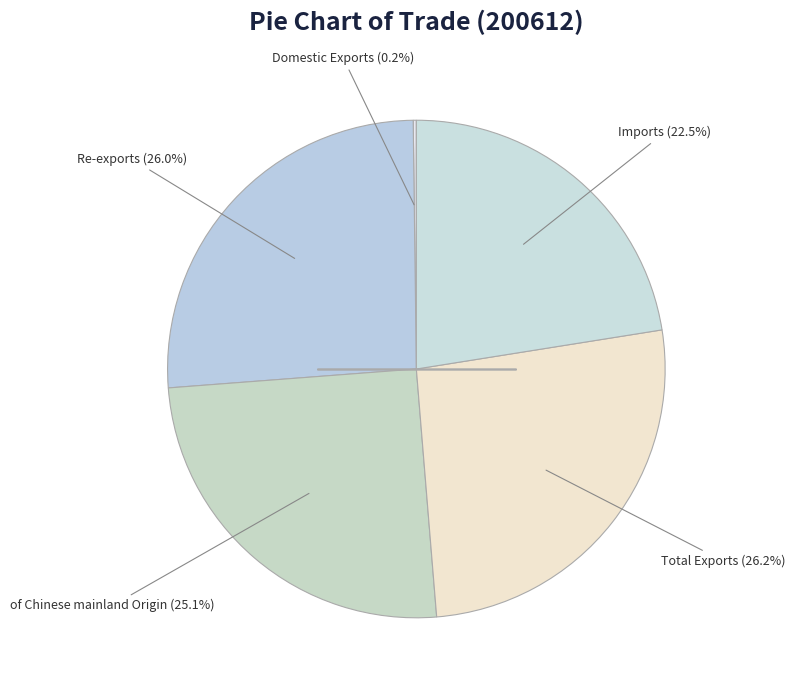

How many segments does this pie chart have?

5